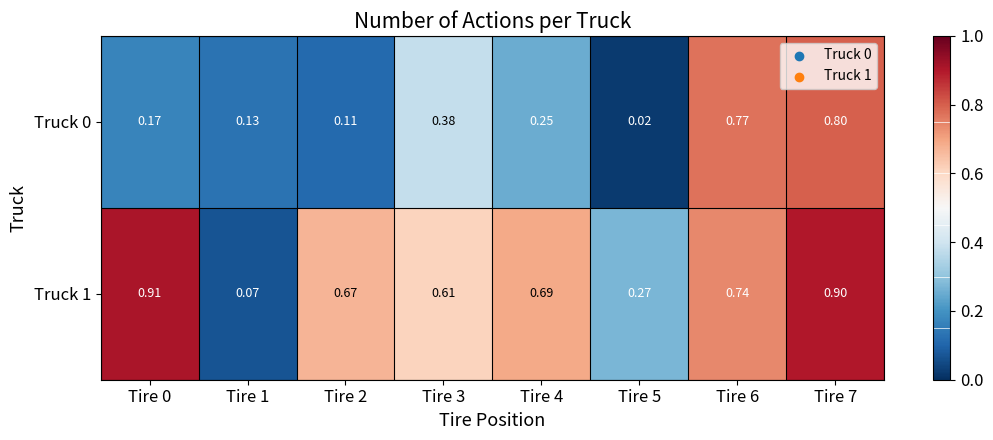

Is the value of Truck 0 at Tire 0 greater than the value of Truck 1 at Tire 6?

No